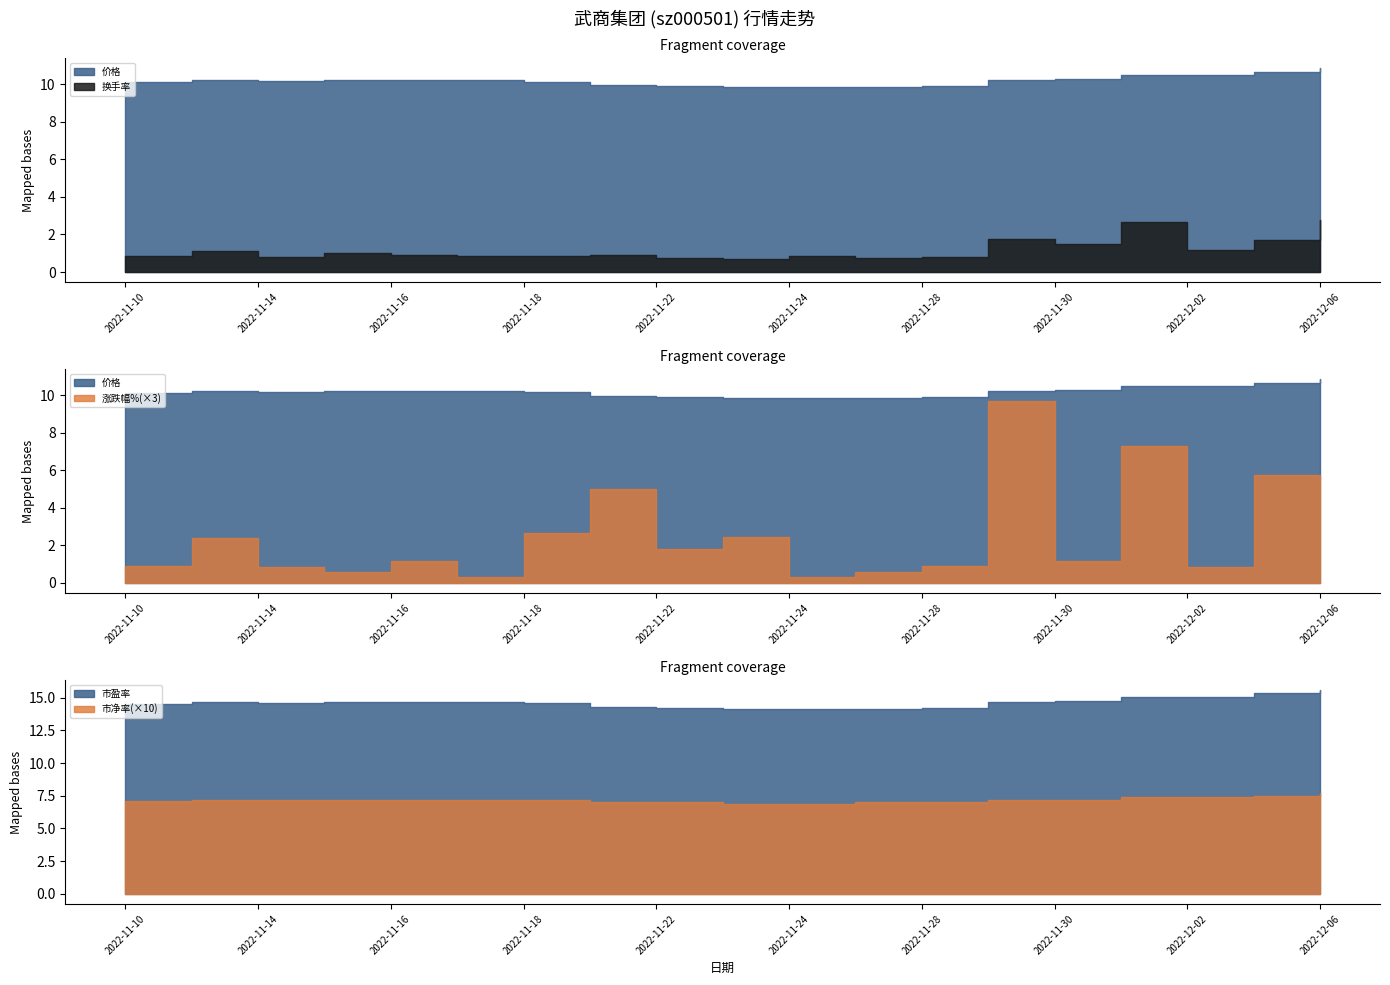

What is the sum of all 市盈率 values?

277.9